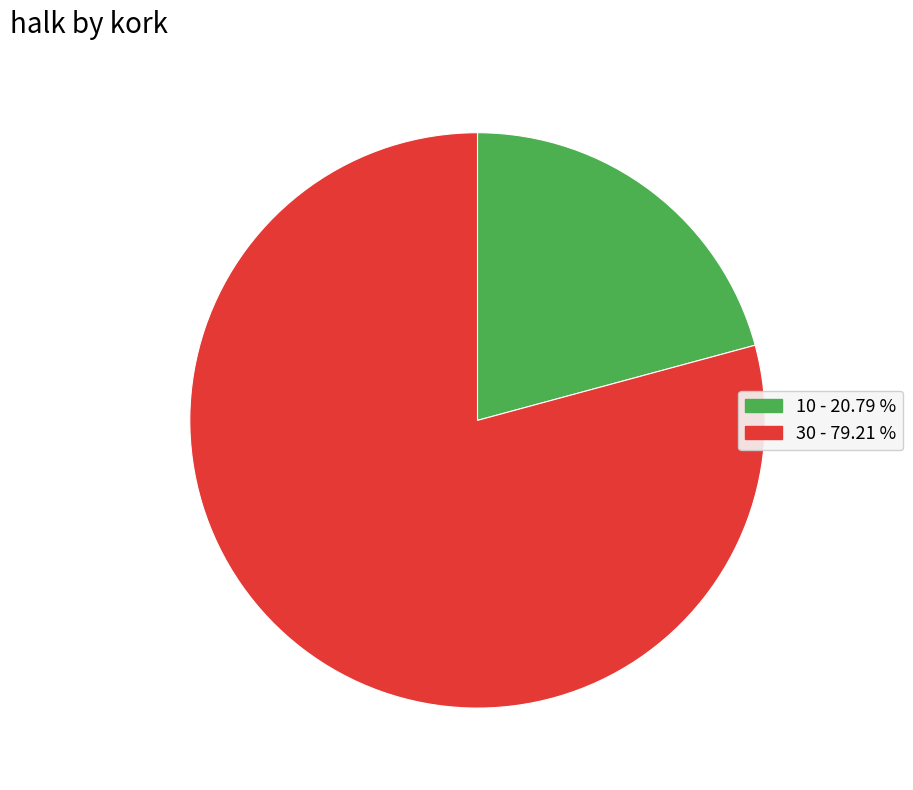

Which slice is the largest?

30